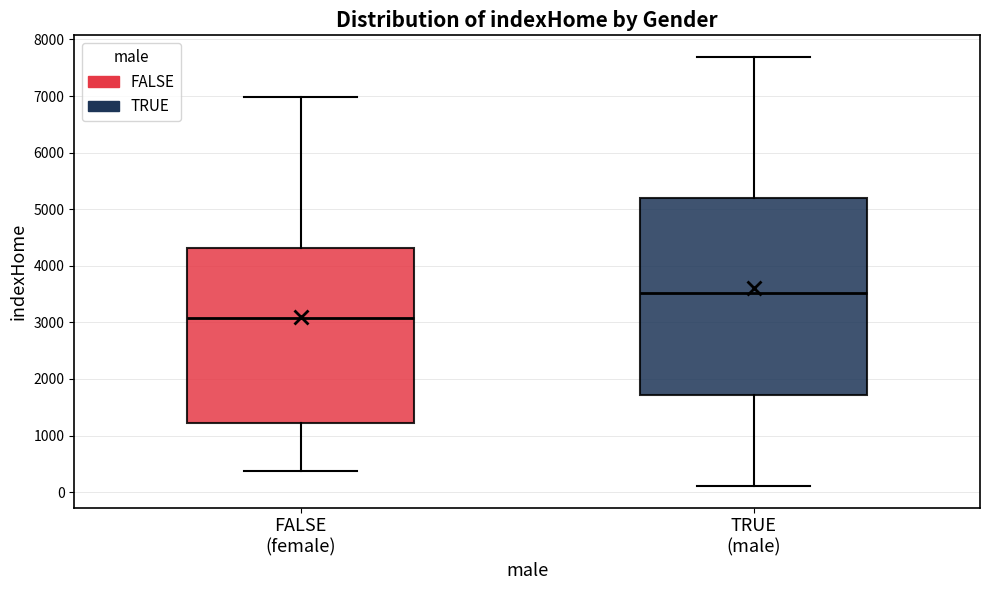

Reading left to right, read every box against the y-axis: the position of its median line, the range the box covers, and the ends of its whiskers. The values are not printed on the chart, so give them approximately, as read against the axis.

FALSE (female): median 3100, box 1200 to 4300, whiskers 400 to 7000
TRUE (male): median 3500, box 1700 to 5200, whiskers 100 to 7700